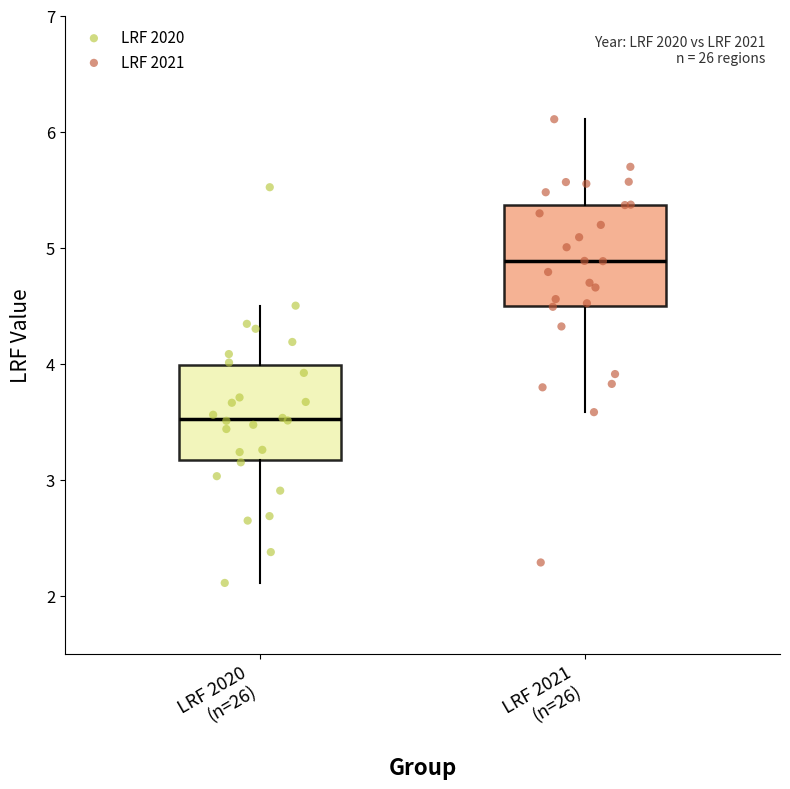

Which box's median line is the highest?

LRF 2021 (n=26)